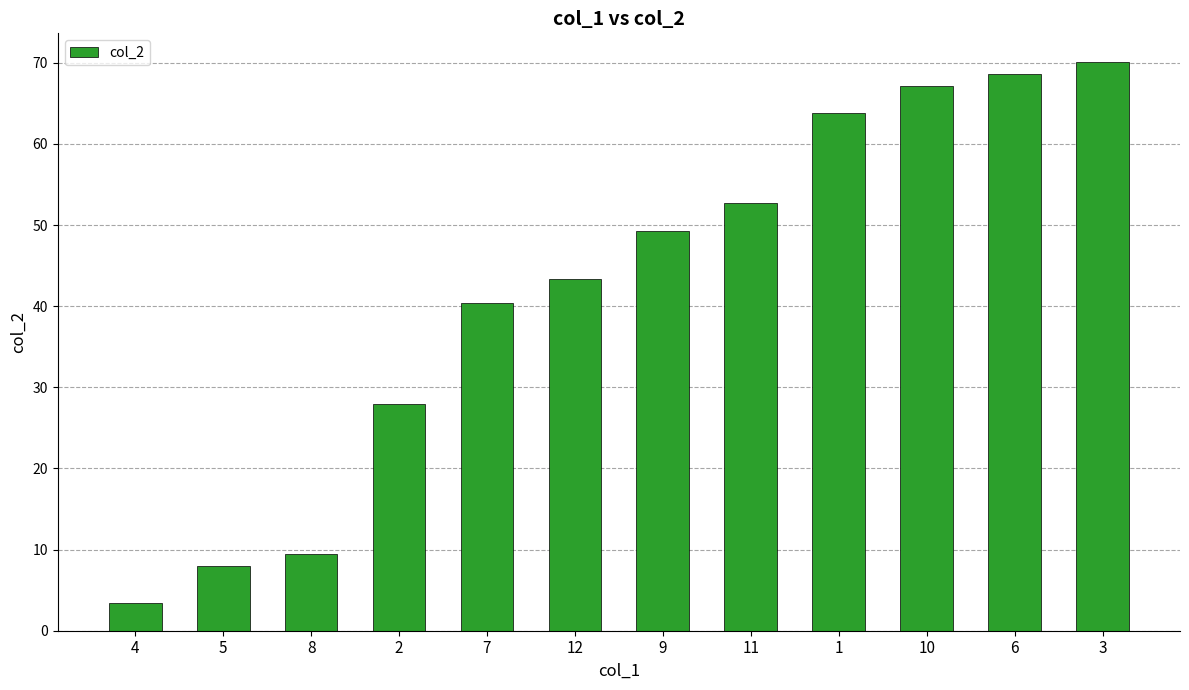

What is the difference between the values at 4 and 12?

39.9